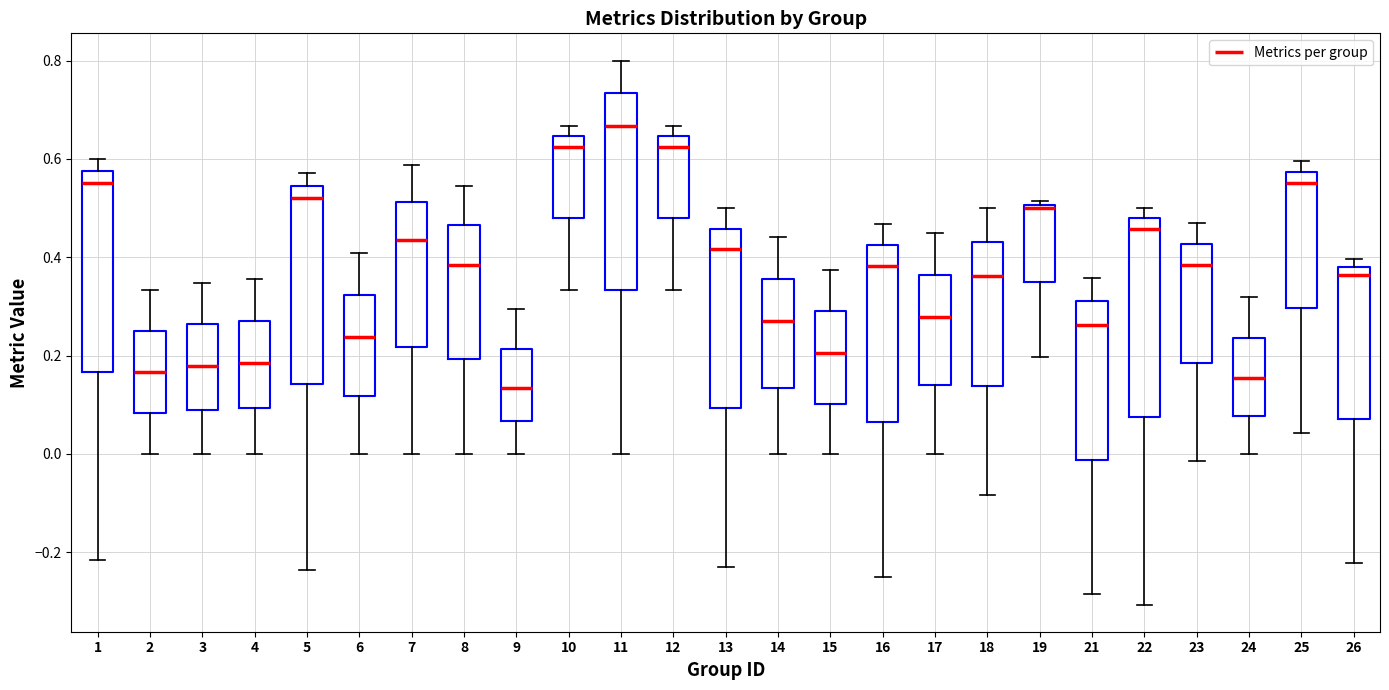

Reading left to right, transcribe this box plot: for each box, give where its median line is, the range the box spans, and where its two whiskers end, as read against the y-axis. The values are not printed on the chart, so give them approximately, as read against the axis.

1: median 0.56, box 0.16 to 0.58, whiskers -0.22 to 0.60
2: median 0.16, box 0.08 to 0.26, whiskers 0.00 to 0.34
3: median 0.18, box 0.08 to 0.26, whiskers 0.00 to 0.34
4: median 0.18, box 0.10 to 0.28, whiskers 0.00 to 0.36
5: median 0.52, box 0.14 to 0.54, whiskers -0.24 to 0.58
6: median 0.24, box 0.12 to 0.32, whiskers 0.00 to 0.40
7: median 0.44, box 0.22 to 0.52, whiskers 0.00 to 0.58
8: median 0.38, box 0.20 to 0.46, whiskers 0.00 to 0.54
9: median 0.14, box 0.06 to 0.22, whiskers 0.00 to 0.30
10: median 0.62, box 0.48 to 0.64, whiskers 0.34 to 0.66
11: median 0.66, box 0.34 to 0.74, whiskers 0.00 to 0.80
12: median 0.62, box 0.48 to 0.64, whiskers 0.34 to 0.66
13: median 0.42, box 0.10 to 0.46, whiskers -0.24 to 0.50
14: median 0.28, box 0.14 to 0.36, whiskers 0.00 to 0.44
15: median 0.20, box 0.10 to 0.28, whiskers 0.00 to 0.38
16: median 0.38, box 0.06 to 0.42, whiskers -0.24 to 0.46
17: median 0.28, box 0.14 to 0.36, whiskers 0.00 to 0.46
18: median 0.36, box 0.14 to 0.44, whiskers -0.08 to 0.50
19: median 0.50 (just below the box's upper edge), box 0.34 to 0.50, whiskers 0.20 to 0.52
21: median 0.26, box -0.02 to 0.32, whiskers -0.28 to 0.36
22: median 0.46, box 0.08 to 0.48, whiskers -0.30 to 0.50
23: median 0.38, box 0.18 to 0.42, whiskers -0.02 to 0.46
24: median 0.16, box 0.08 to 0.24, whiskers 0.00 to 0.32
25: median 0.56, box 0.30 to 0.58, whiskers 0.04 to 0.60
26: median 0.36, box 0.08 to 0.38, whiskers -0.22 to 0.40